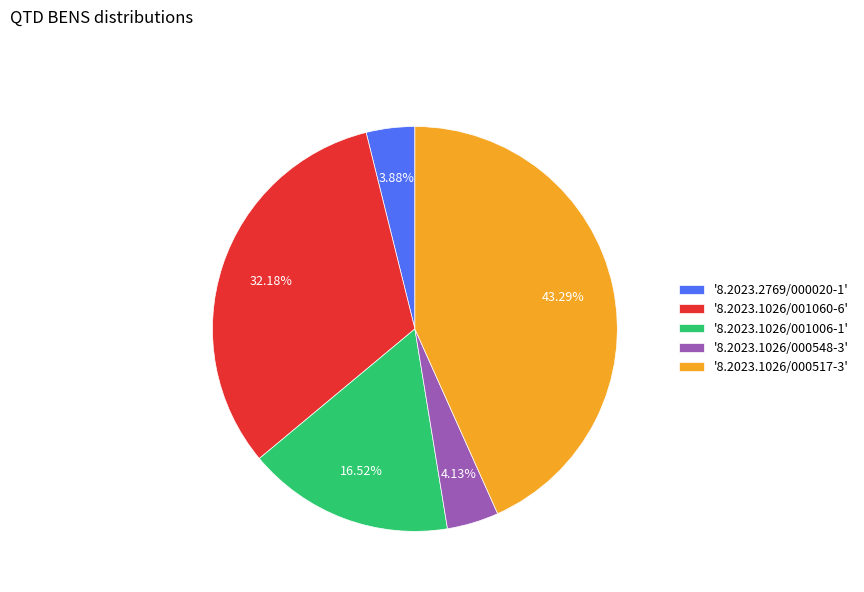

Does '8.2023.1026/000548-3' represent more than half of the total?

No